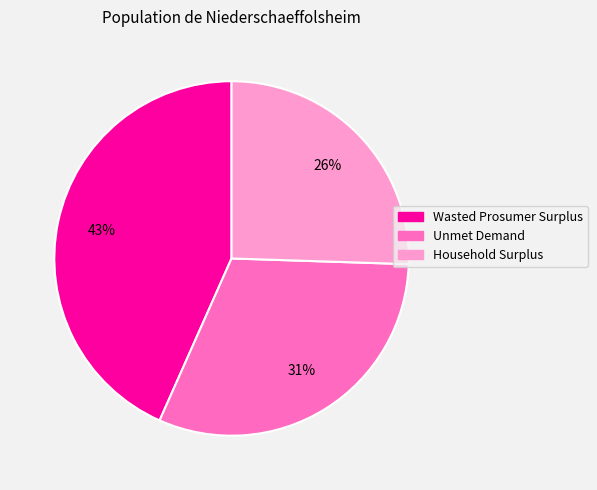

How many segments does this pie chart have?

3